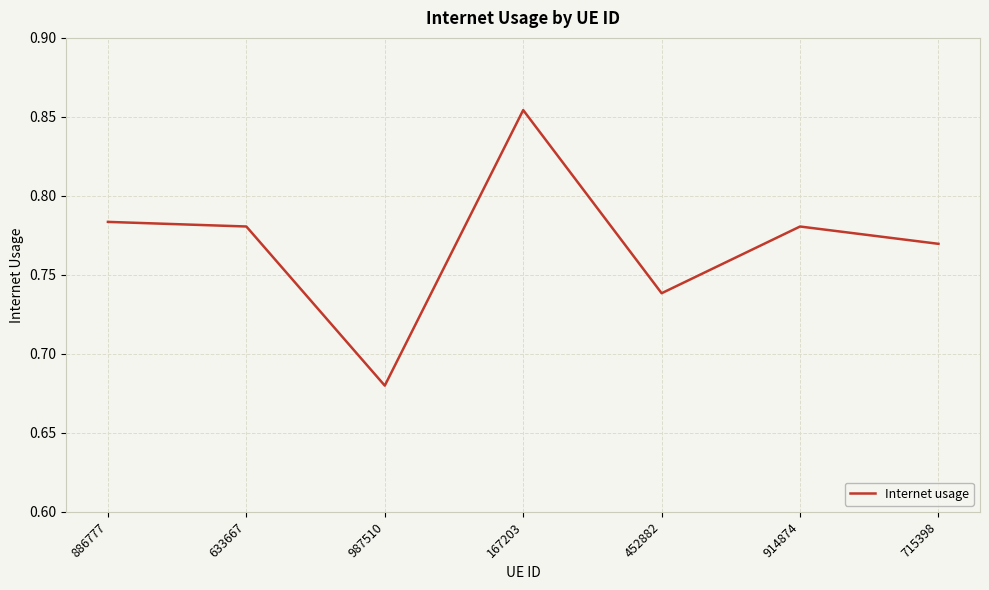

At which category does the chart reach its minimum across all series?

987510